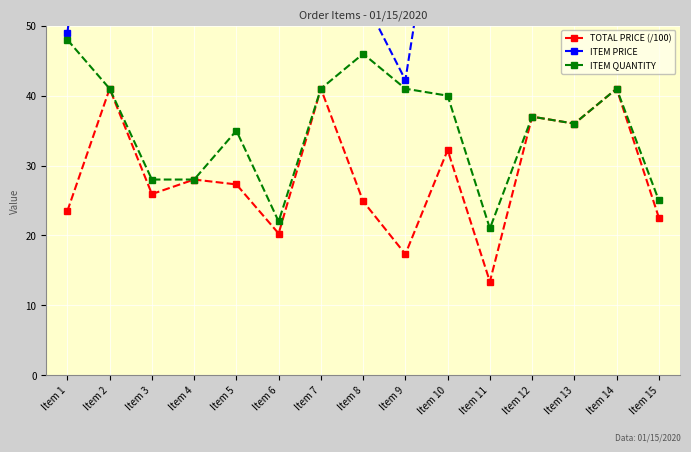

What is the sum of the ITEM PRICE values at Item 8 and Item 6?

146.2